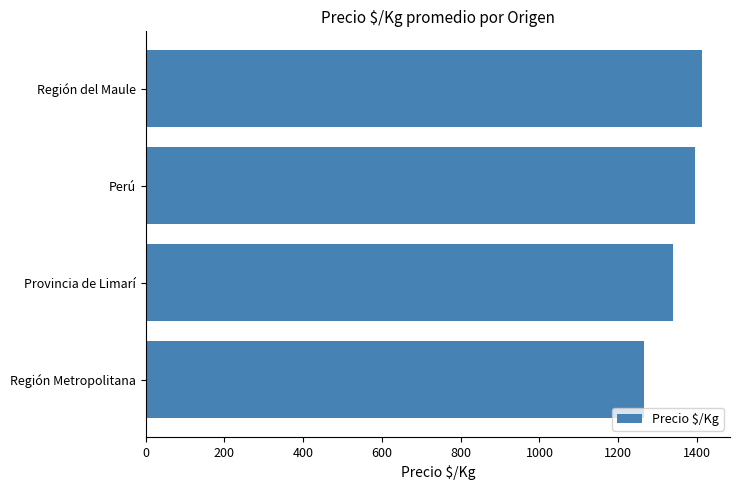

Rank the categories by value from highest to lowest.

Región del Maule, Perú, Provincia de Limarí, Región Metropolitana